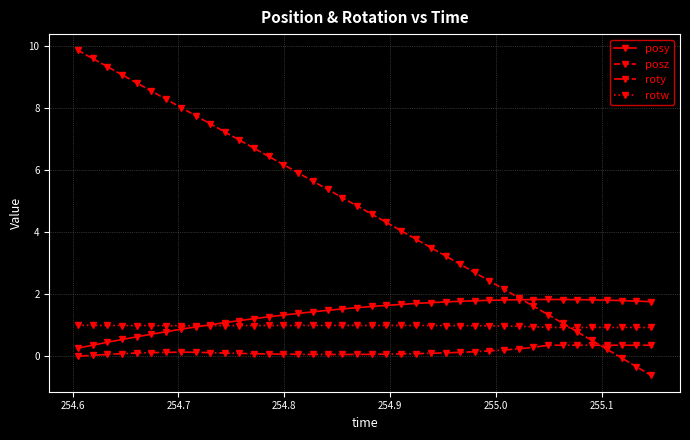

What is the value of the posy point at the 40th from the left?

1.8